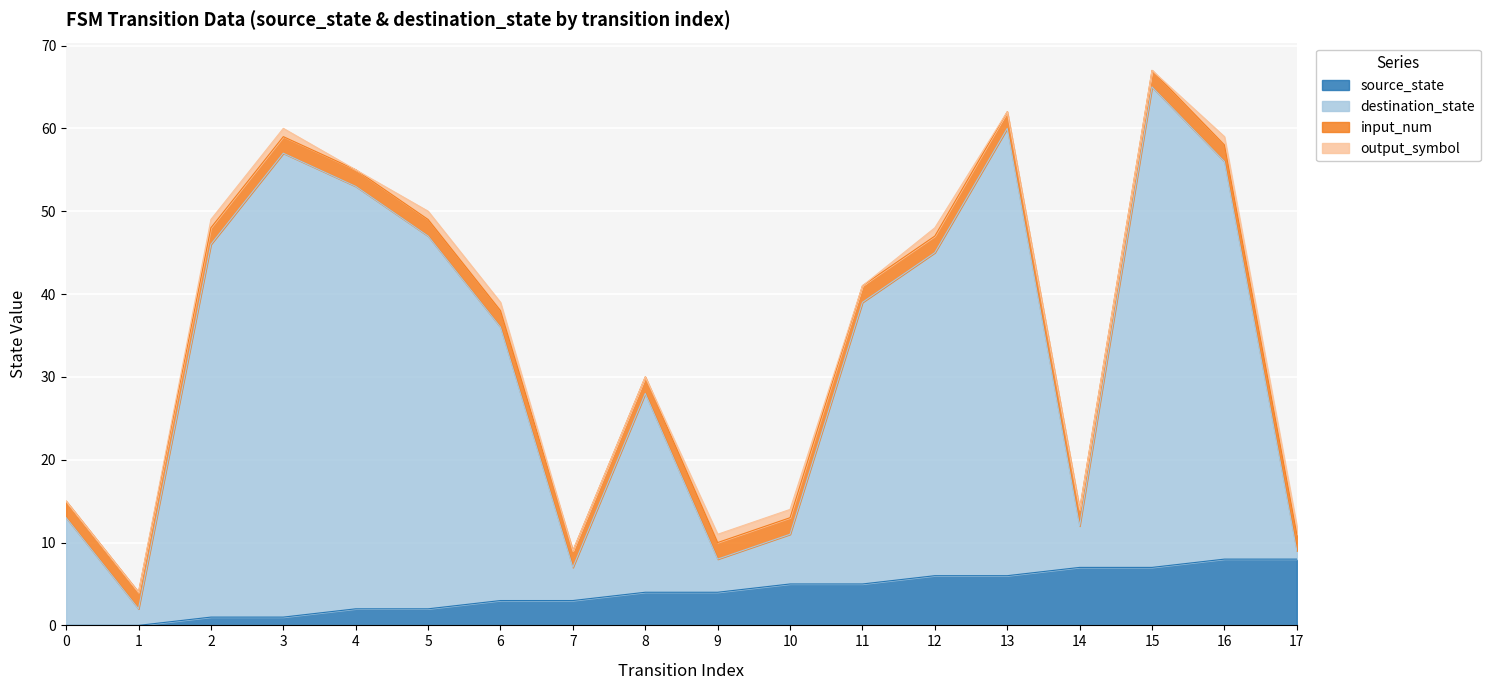

Where is the first local minimum for destination_state?

1